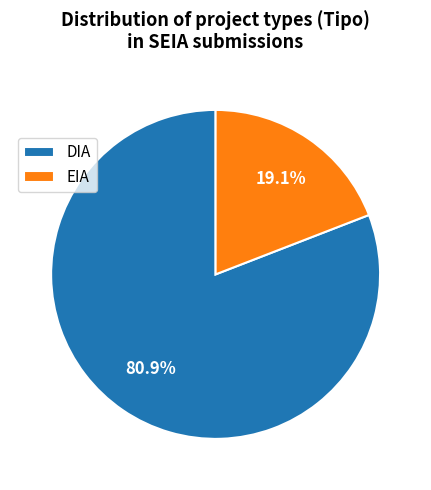

What is the majority slice?

DIA